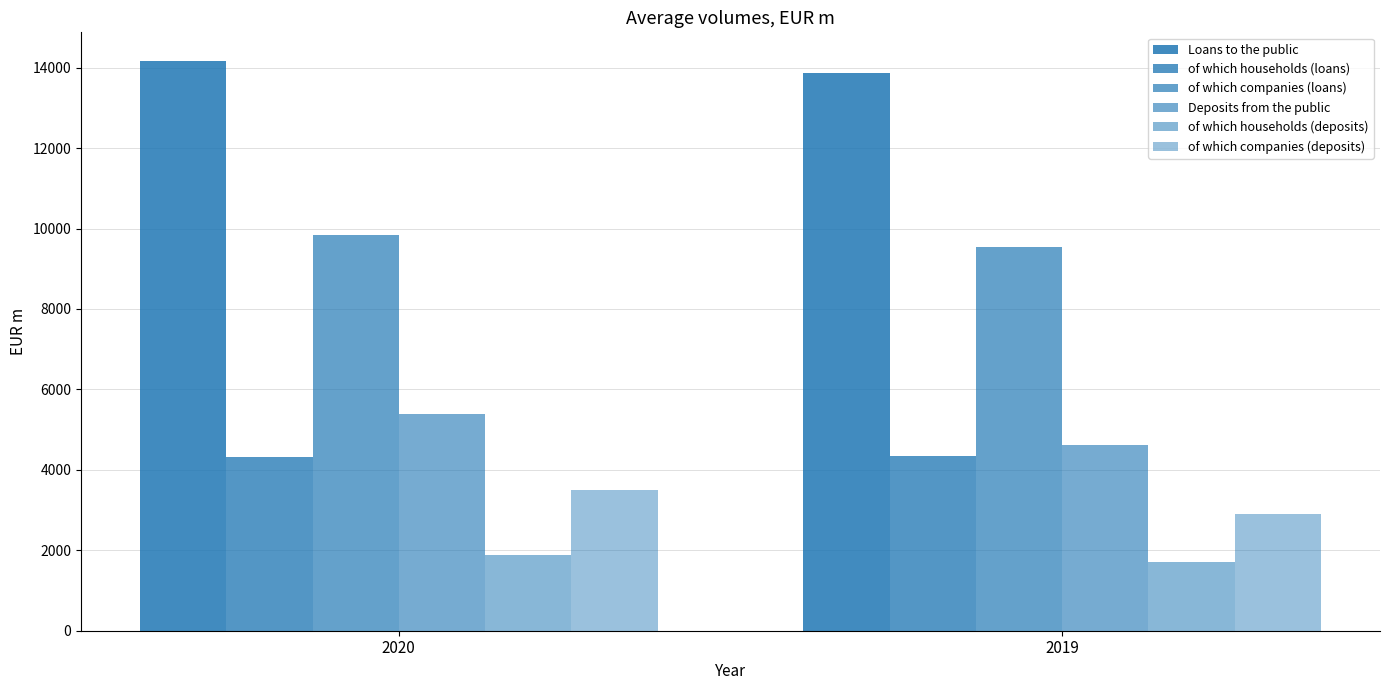

At which category is the sum across all series the highest?

2020